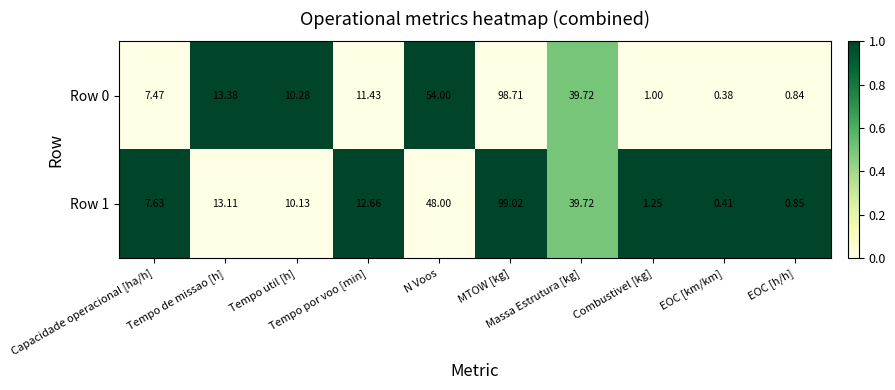

How many data points in Row 0 are less than 11?

5